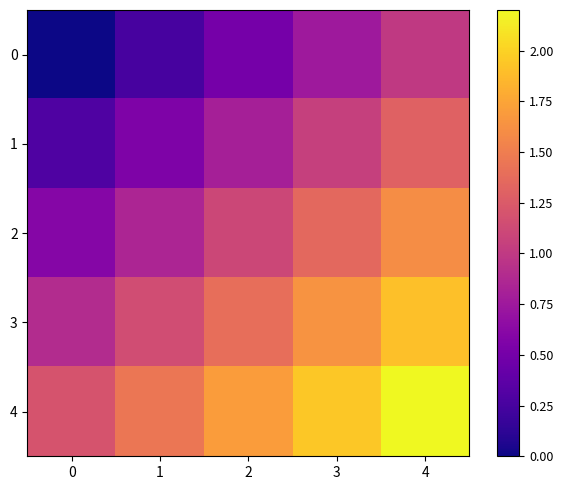

Rank the series at 4 from highest to lowest value.

4, 3, 2, 1, 0